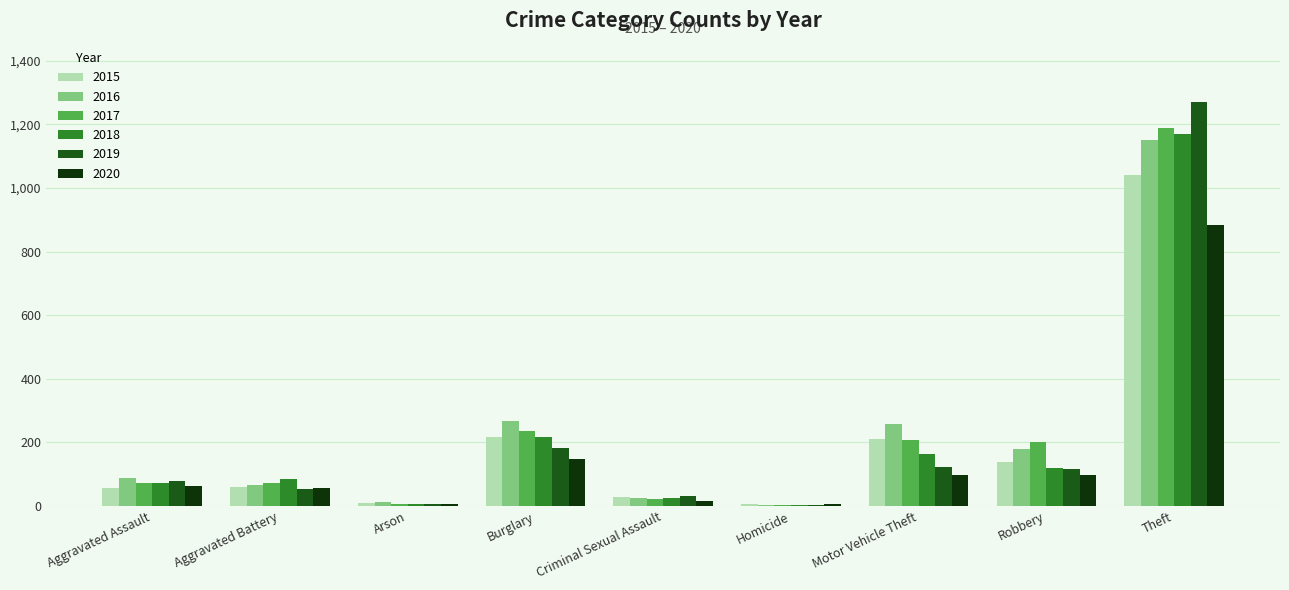

The 2017 series shows 1188 at Theft. True or false?

True